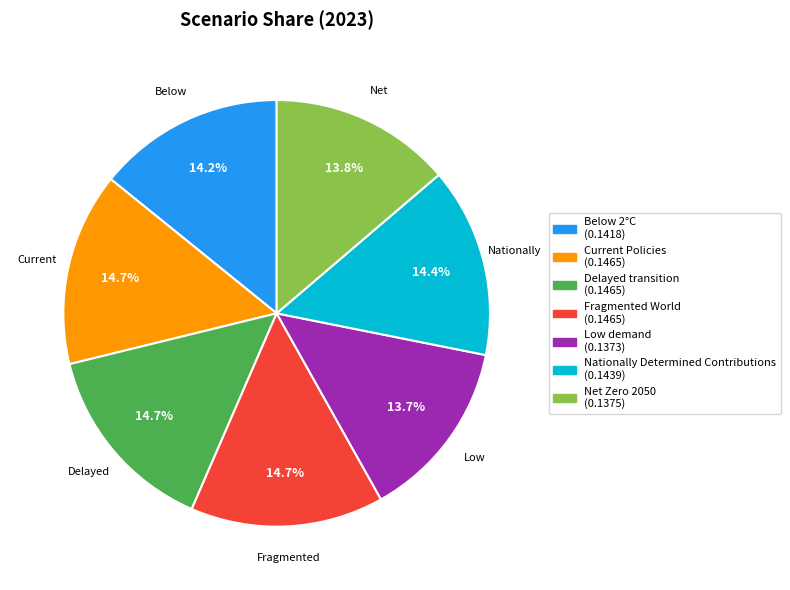

What percentage do Delayed transition and Current Policies together represent?

29.3%